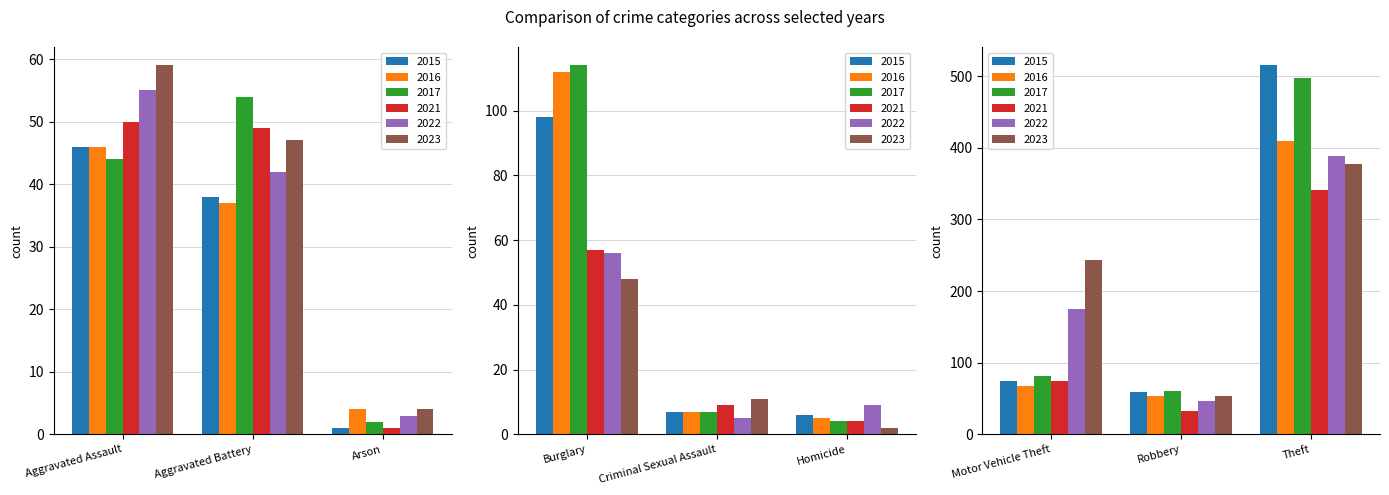

What is the label of the 6th bar from the right?

Burglary